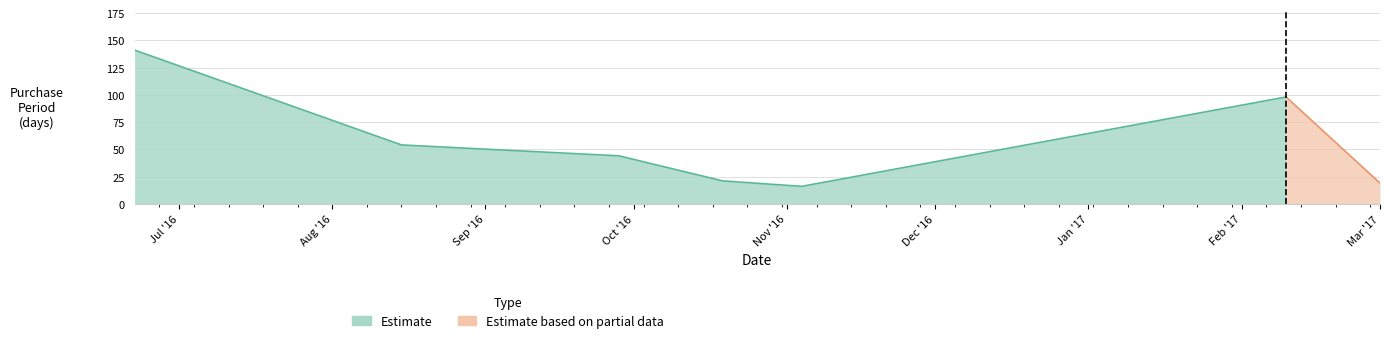

The value at 2017-03-01 is 19. True or false?

True